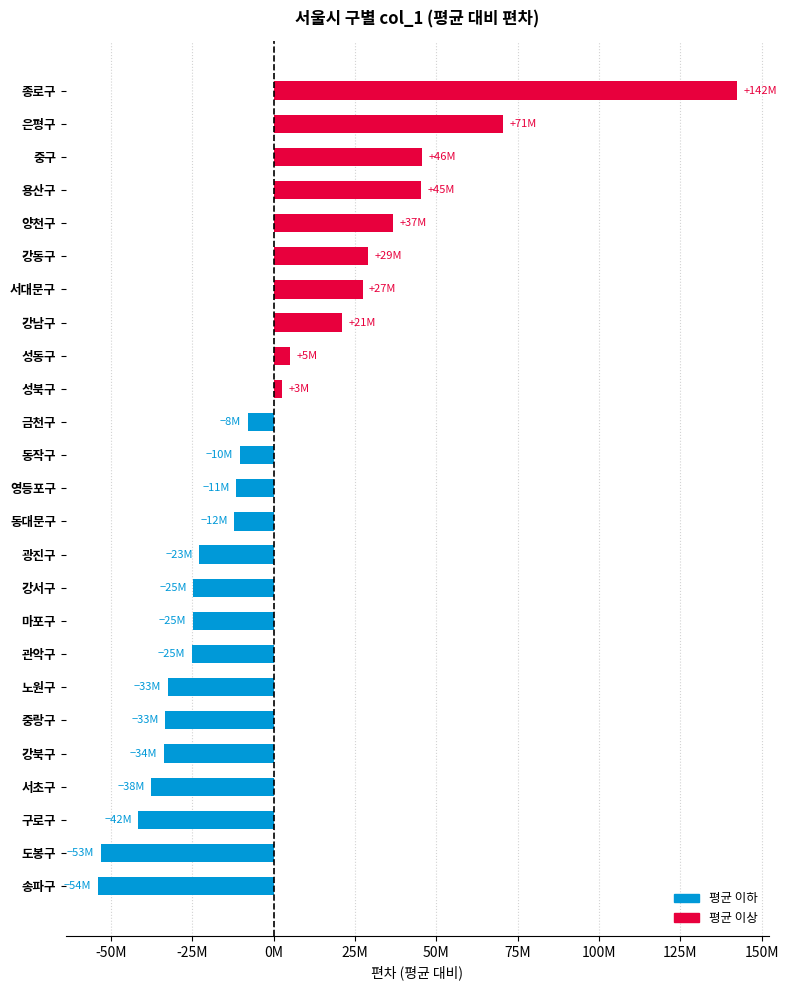

Are the bars horizontal?

Yes